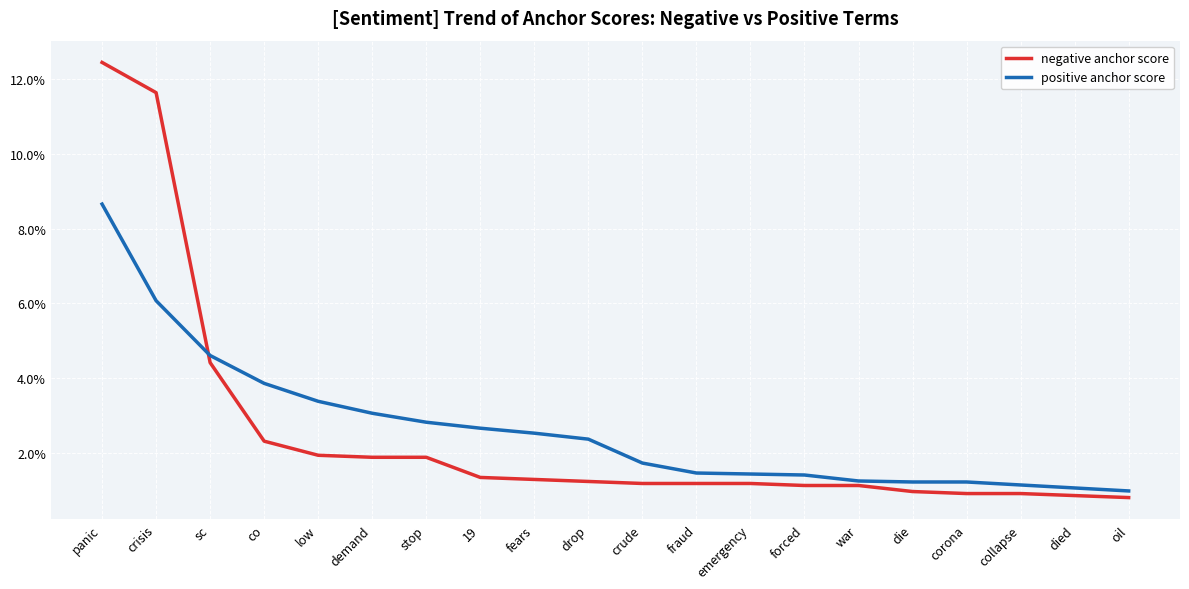

At which label does positive anchor score reach its minimum?

oil